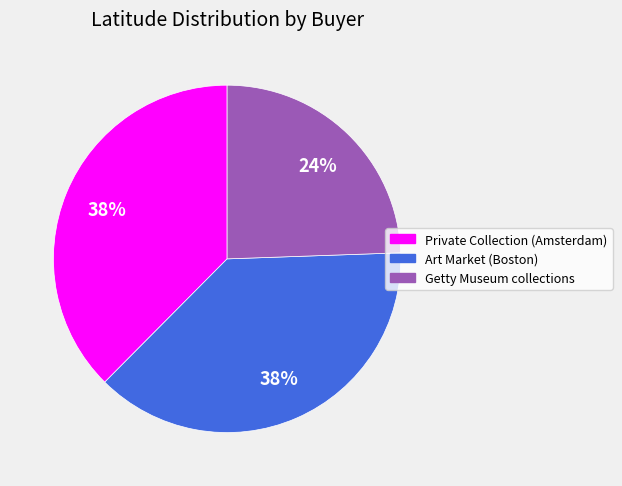

True or false: Private Collection (Amsterdam) accounts for 38% of the total.

True